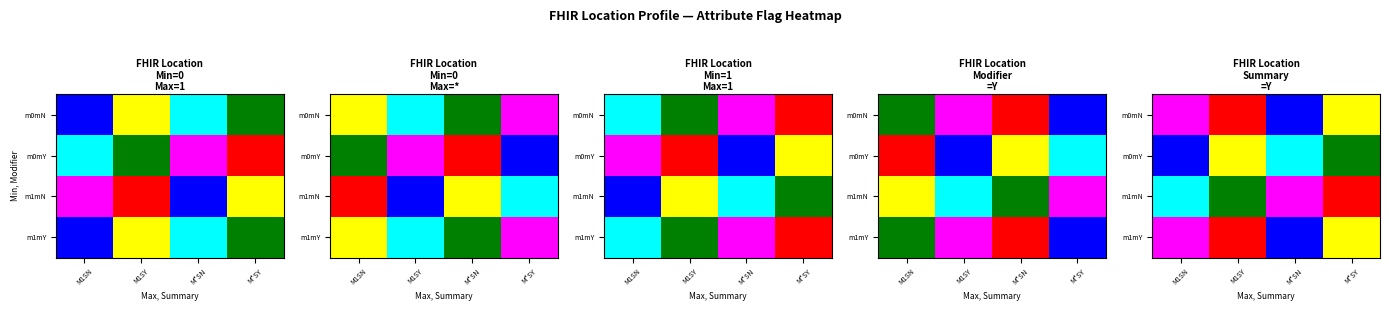

Is it true that m1mY equals 2 at M*SN?

False